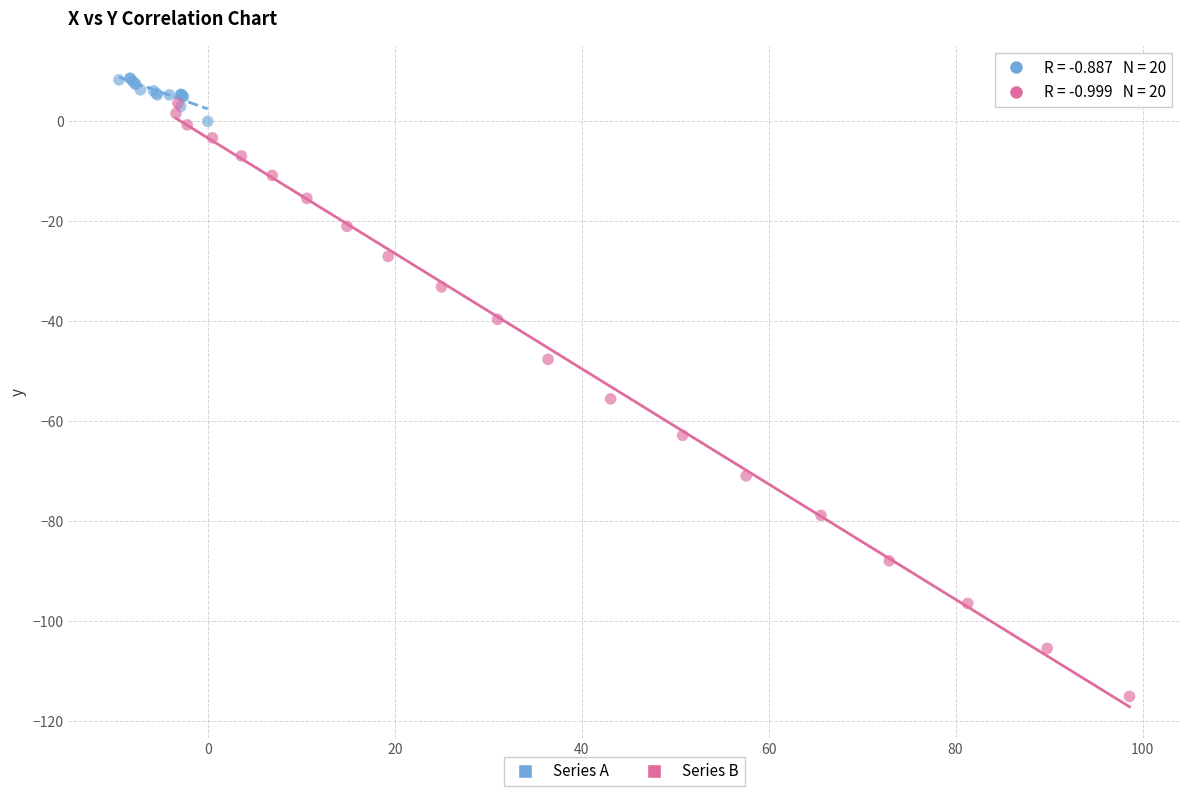

Which series has the largest Y range (max minus min)?

Series B